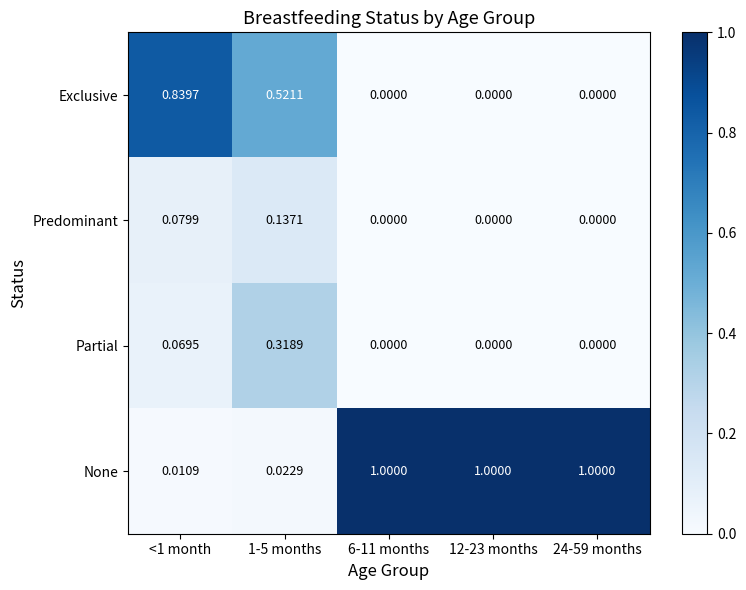

Count the number of categories in the chart.

5